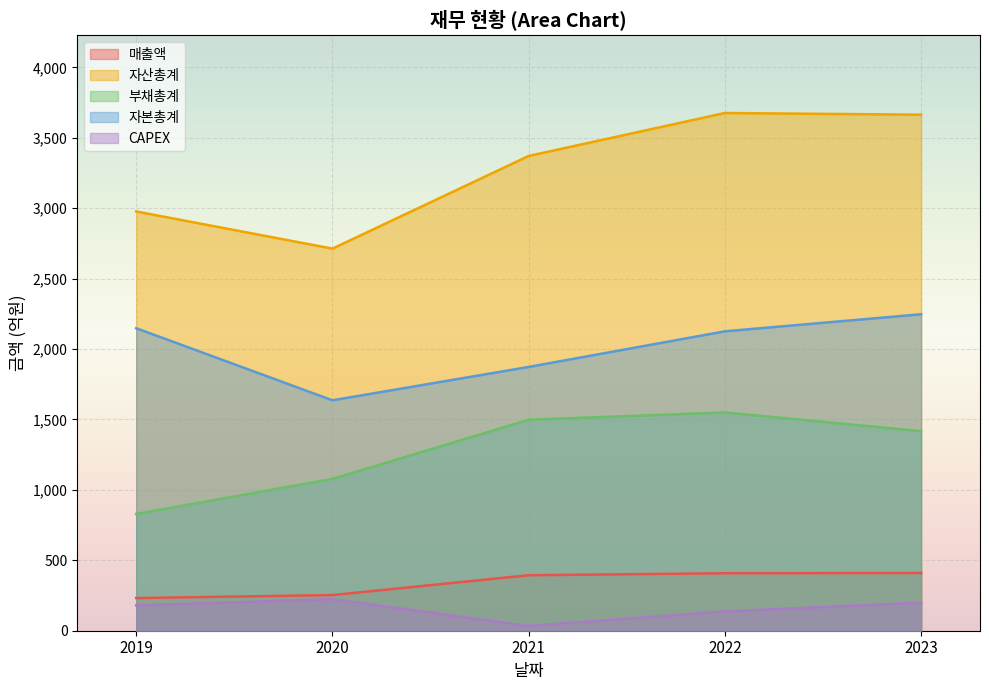

Reading right to left, extract all data points from this chart.

매출액: 410	408	394	253	232
자산총계: 3664	3676	3371	2713	2977
부채총계: 1417	1550	1498	1078	829
자본총계: 2247	2126	1873	1636	2148
CAPEX: 199	137	34	224	180